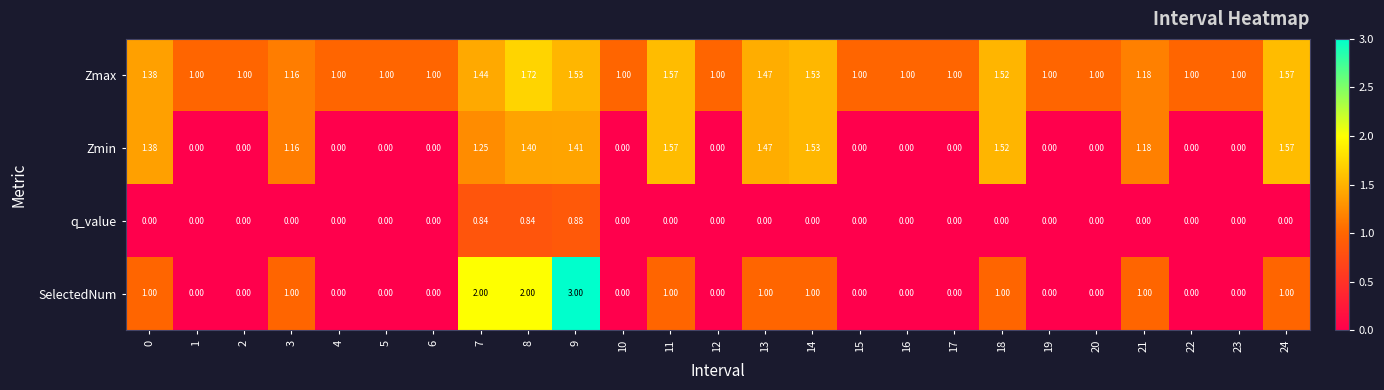

Which series has the largest range (max minus min)?

SelectedNum